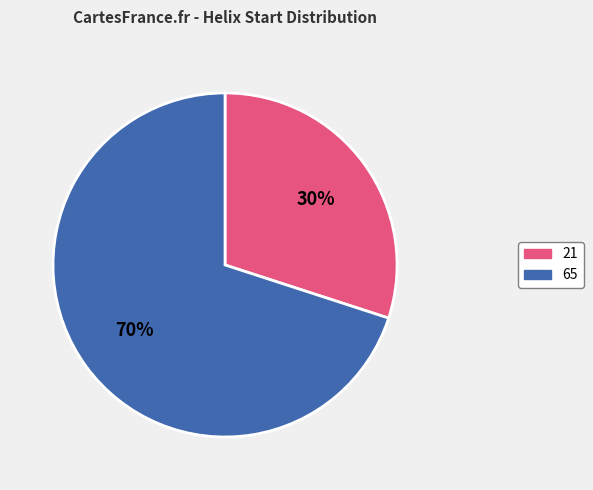

Is it true that 65 is 70% of the pie?

True